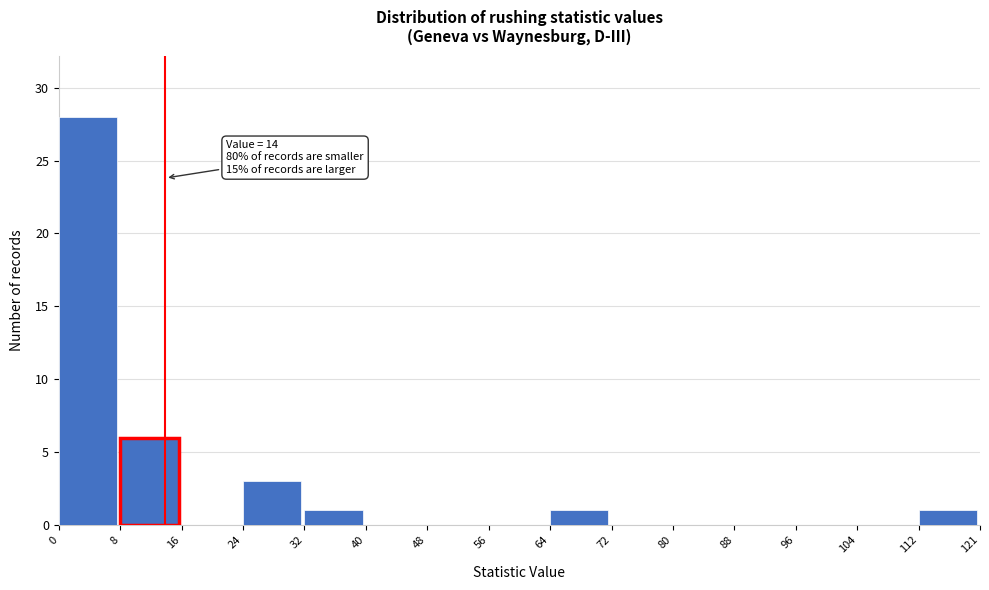

Which range on the x-axis has the tallest bar?

0 to 8